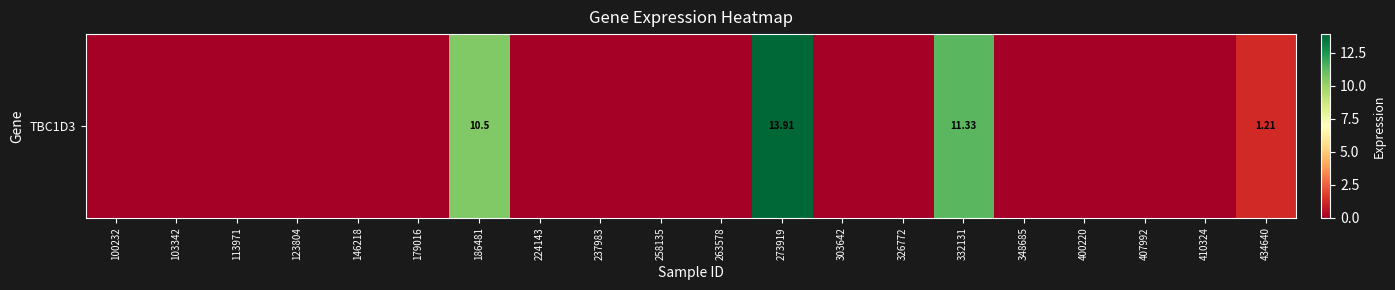

Is it true that the value at 434640 is 1.2?

True